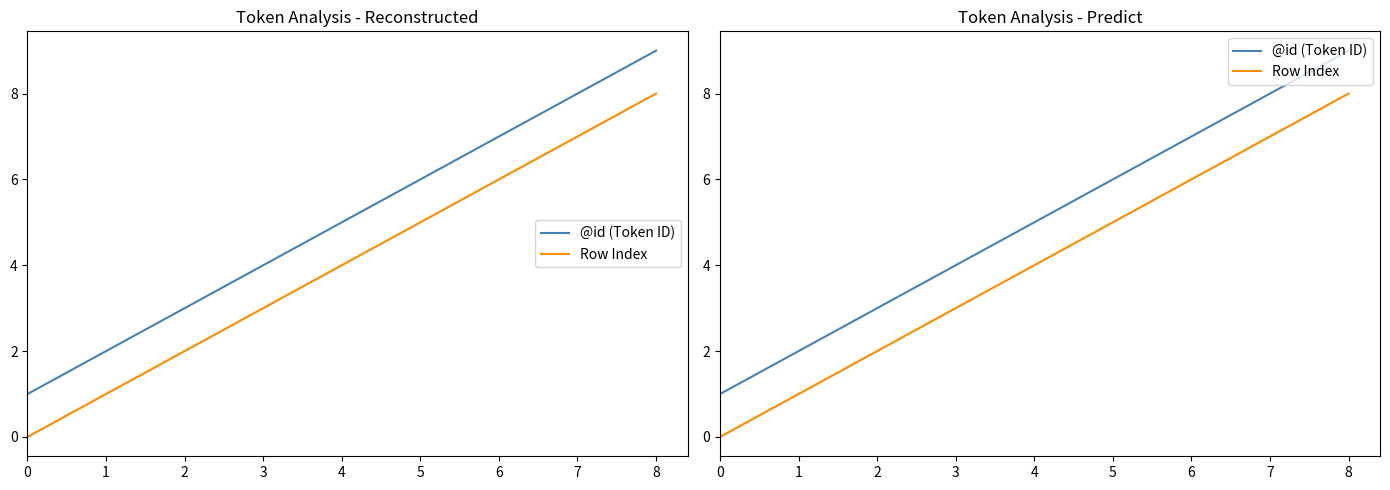

At 8, list the series in order from largest to smallest.

@id (Token ID), Row Index